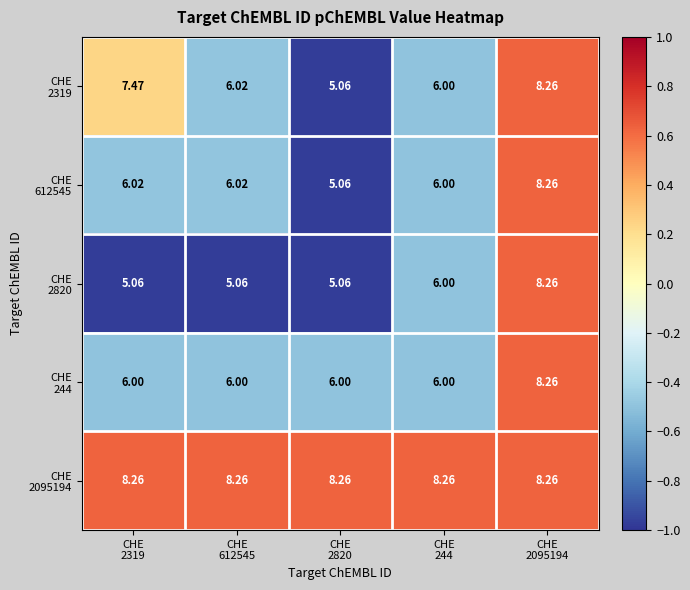

How many series are shown in this chart?

5